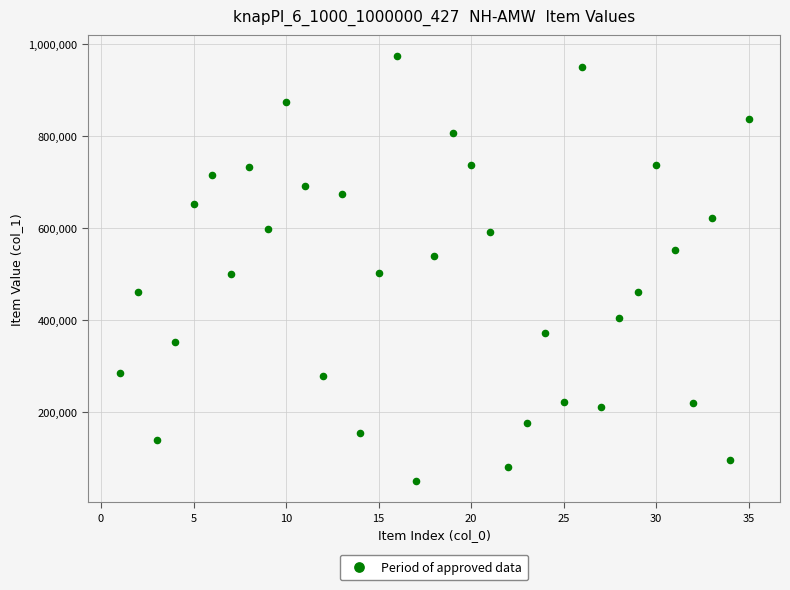

What is the range of X values (max minus min)?

34